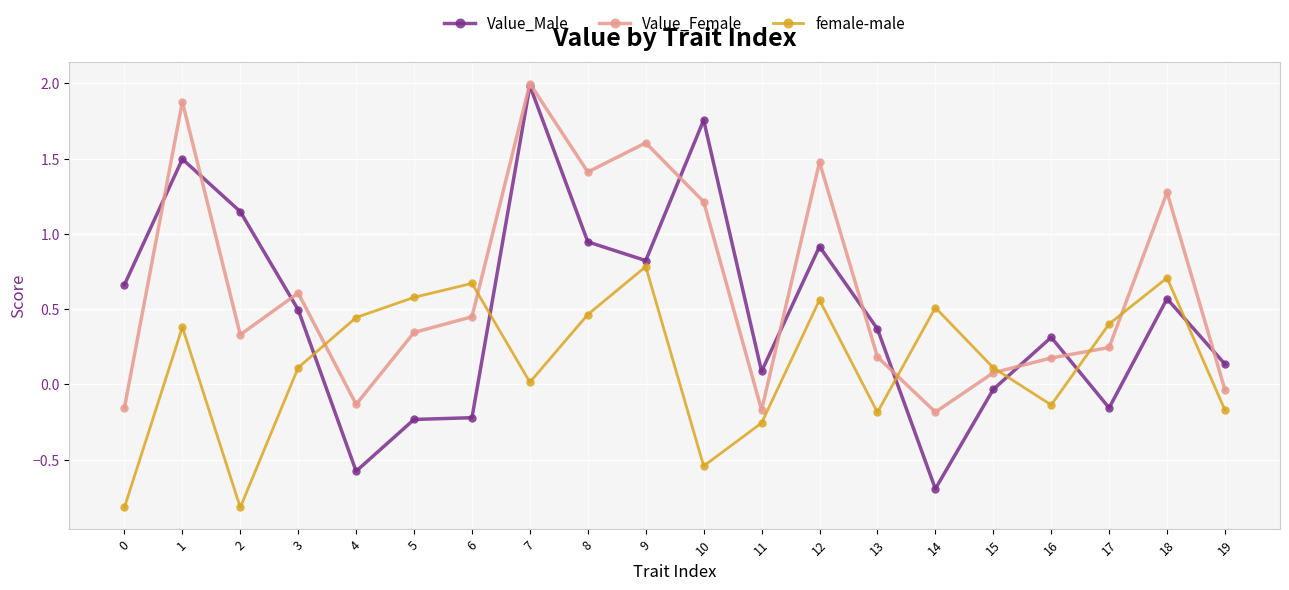

List the series in order of their overall mean, lowest first.

female-male, Value_Male, Value_Female